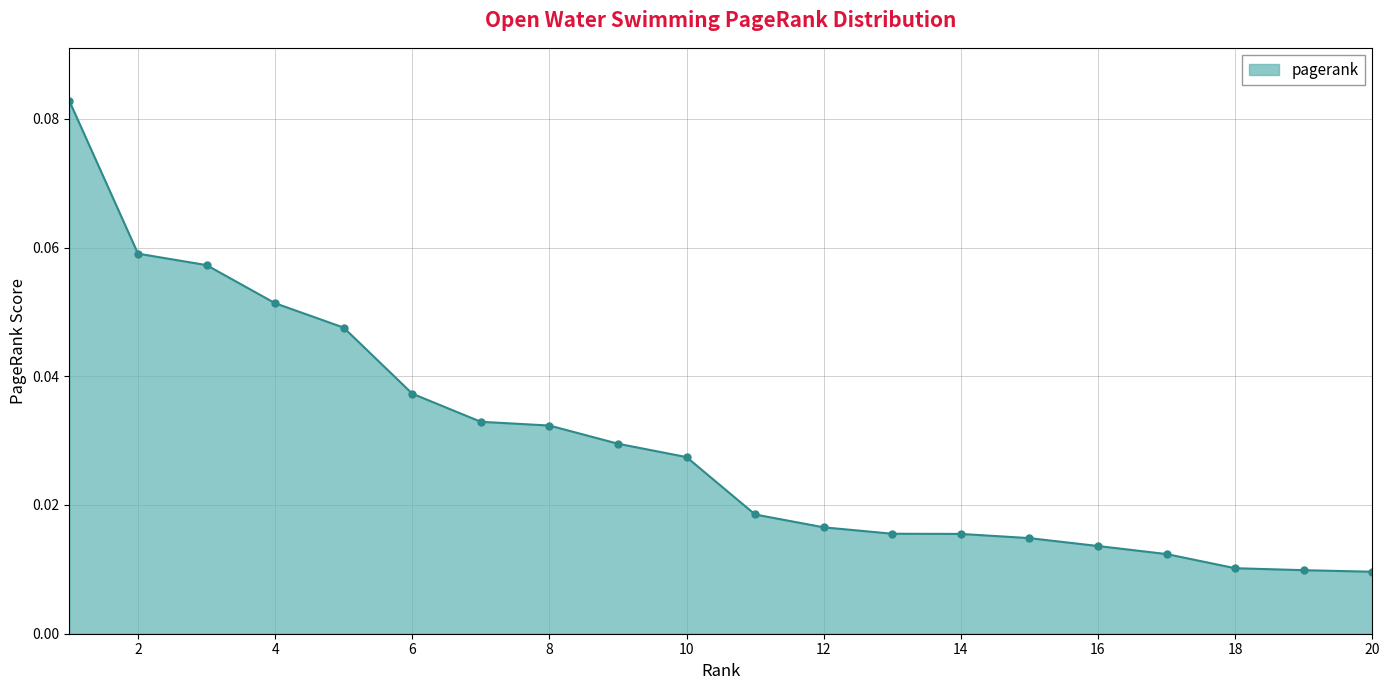

Count the values in the range 0 to 1.

20